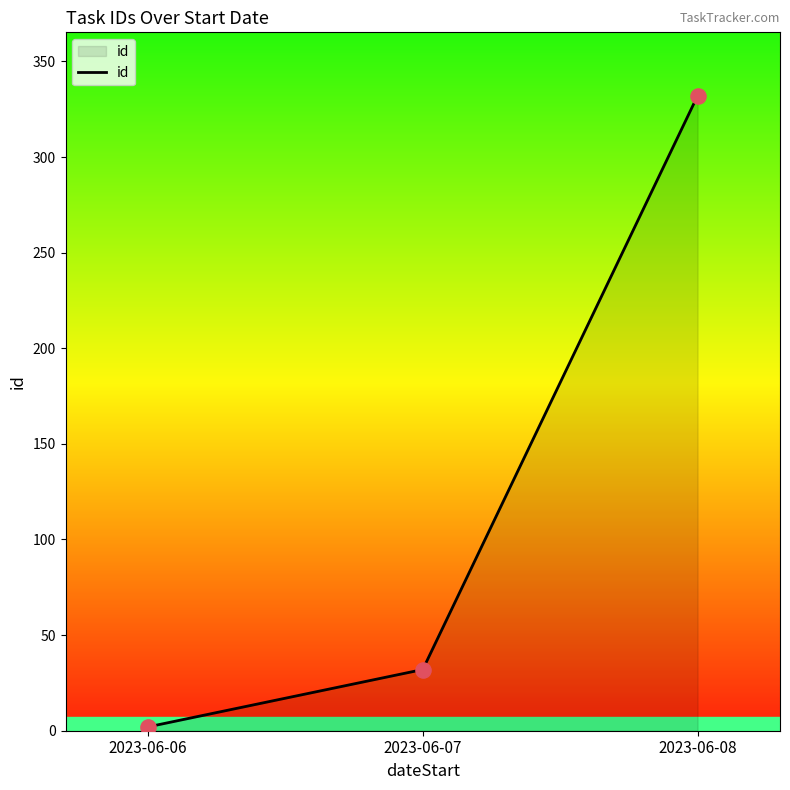

What is the change in value from 2023-06-07 to 2023-06-08?

+300